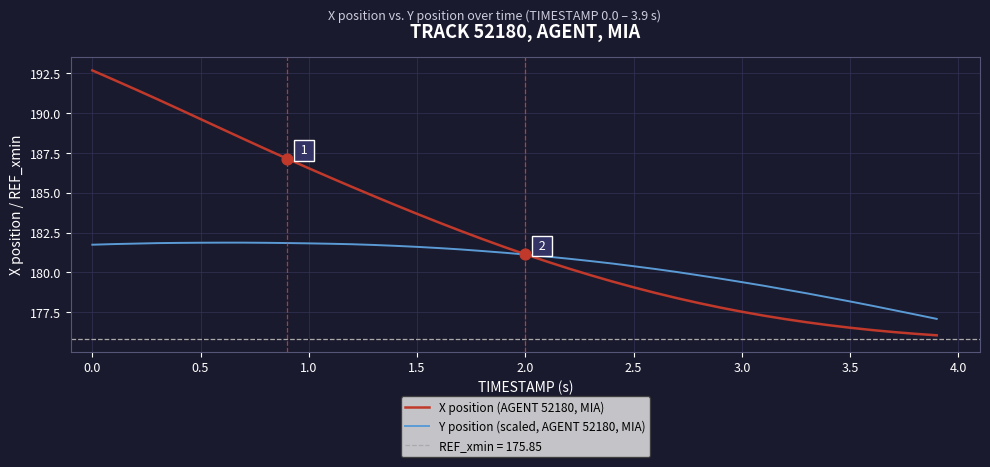

What is the minimum value for X position (AGENT 52180, MIA)?

176.0